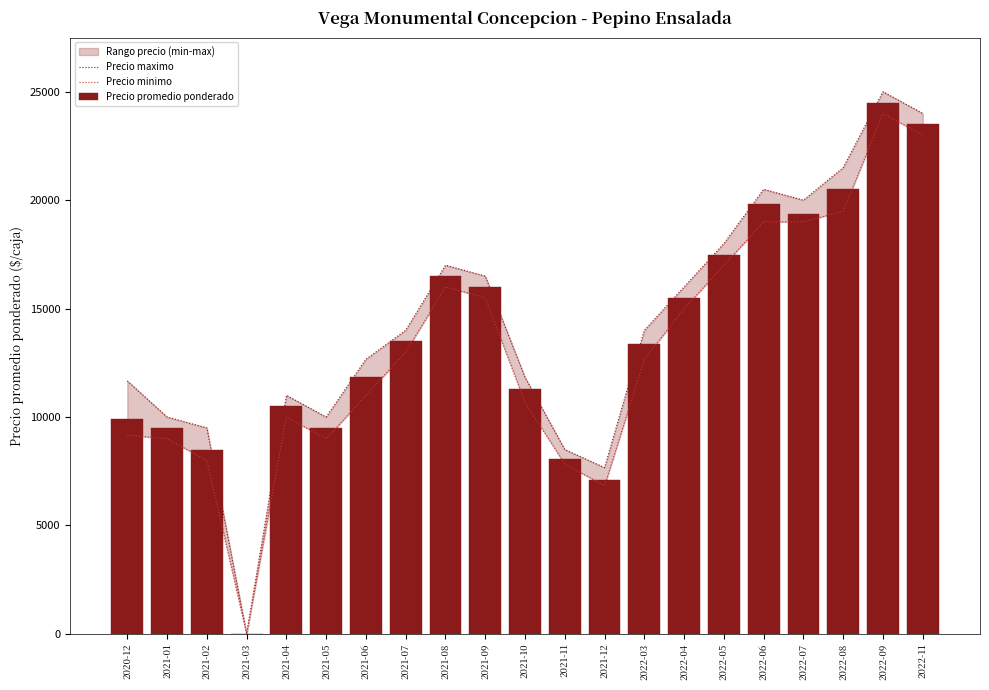

Is the value of Precio maximo at 2022-06 greater than the value of Precio promedio ponderado at 2022-05?

Yes